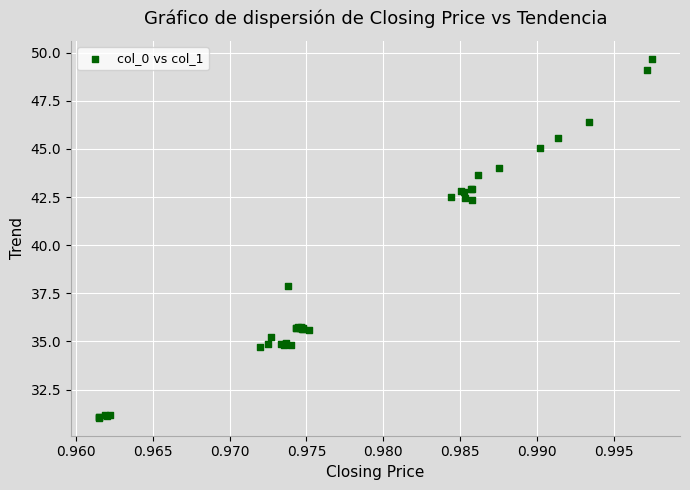

What Y value in the scatter plot is closest to 40?

37.9